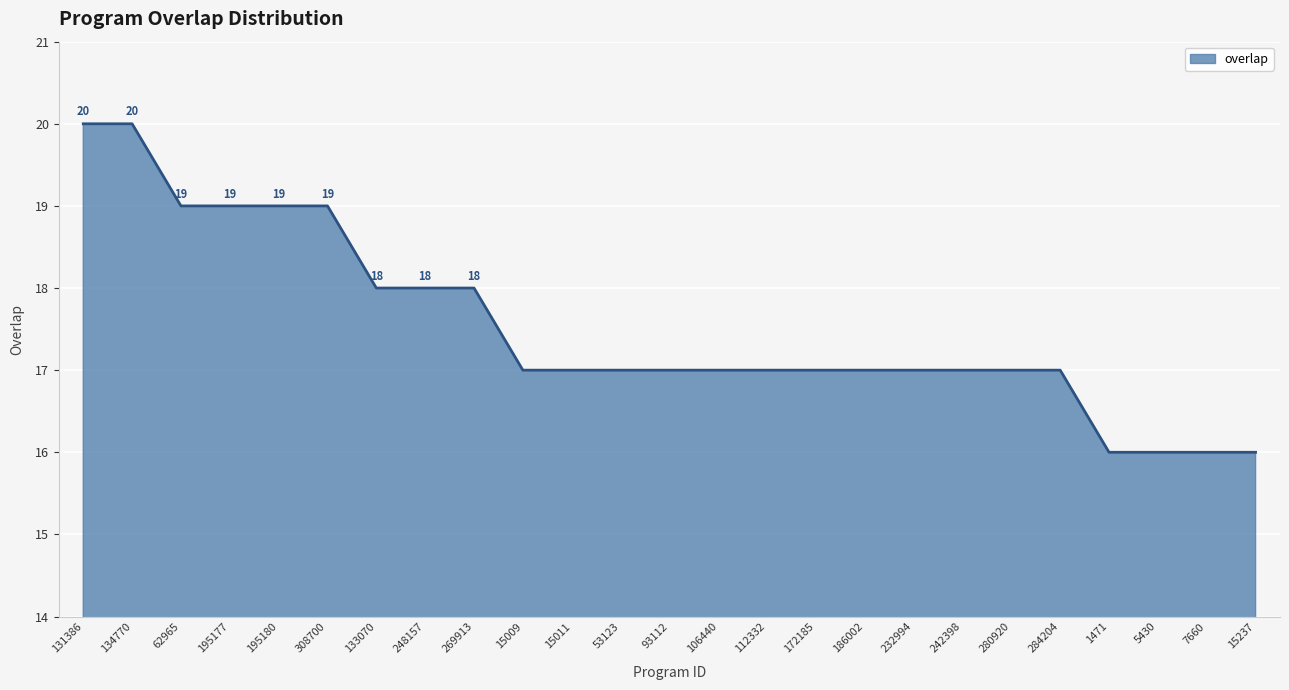

Where does the data first go above 17?

131386